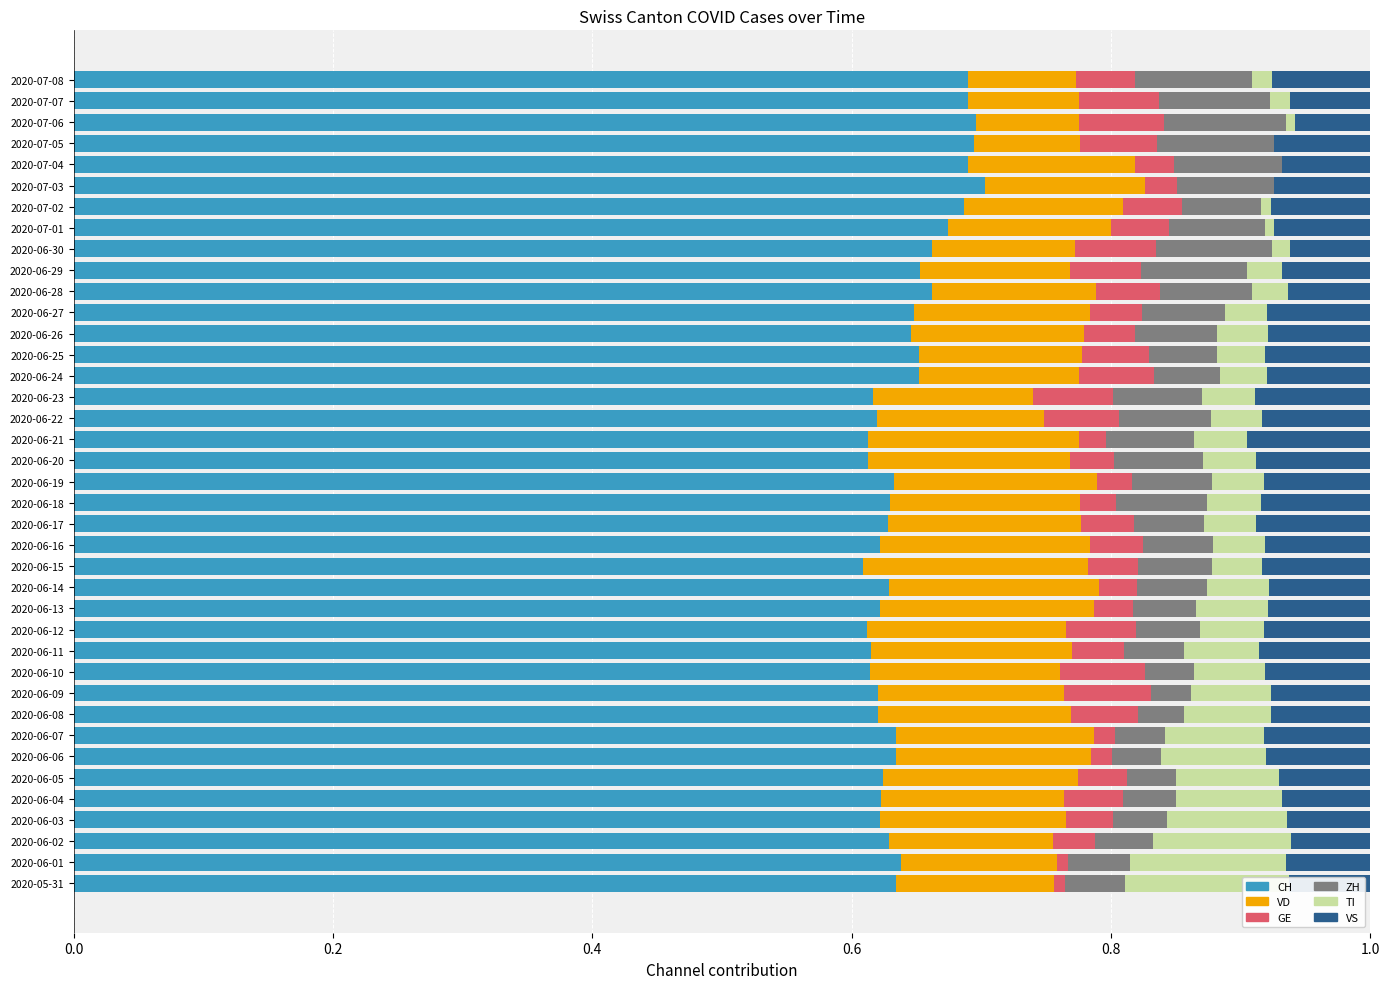

What value does the VS series have at 2020-06-05?

0.1